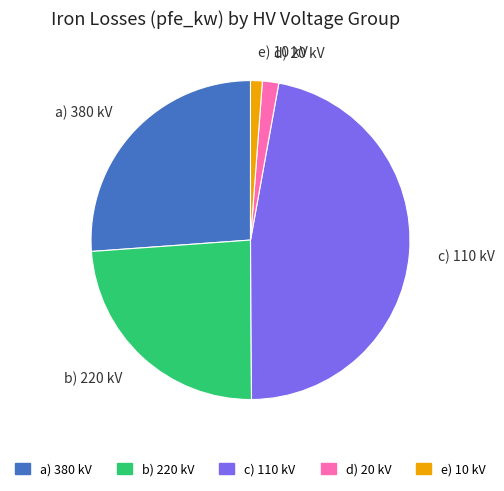

Which has a higher value, c) 110 kV or d) 20 kV?

c) 110 kV